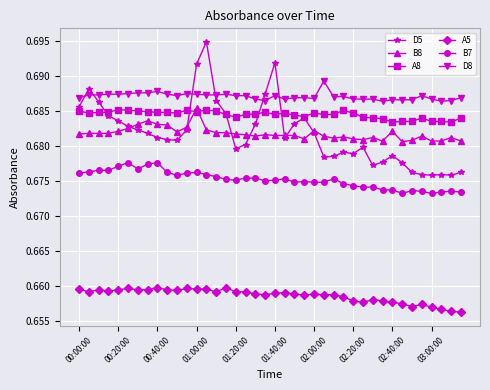

Count the number of data series in this chart.

6